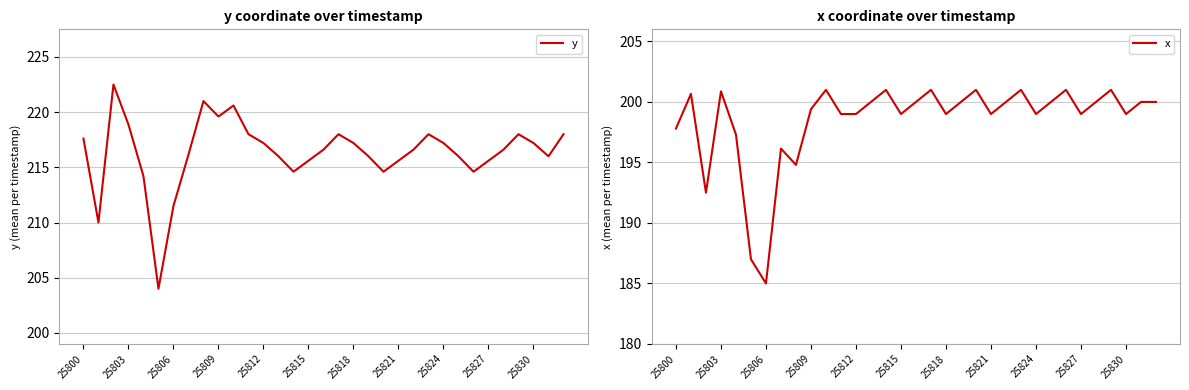

Where does the y series first go above 216?

25800